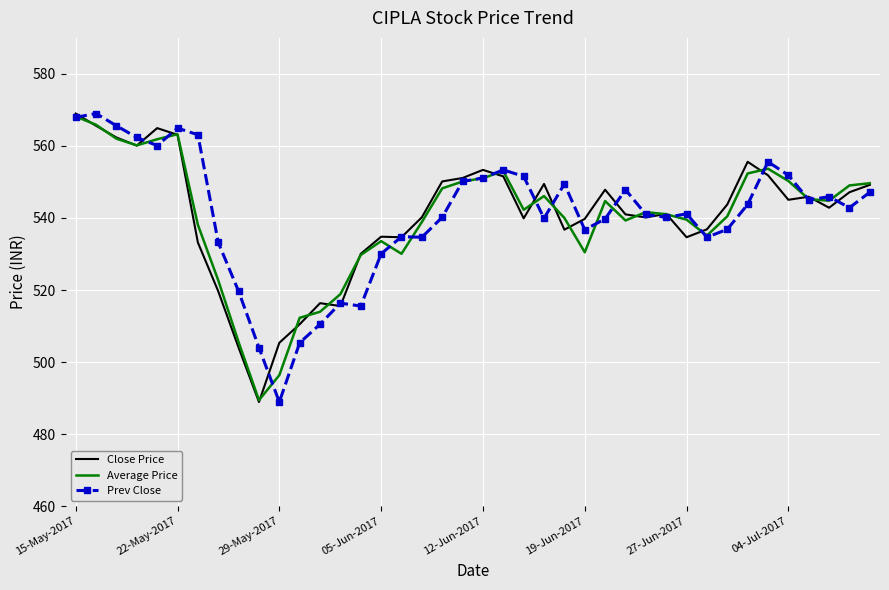

What is the highest value of the Average Price series?

568.2